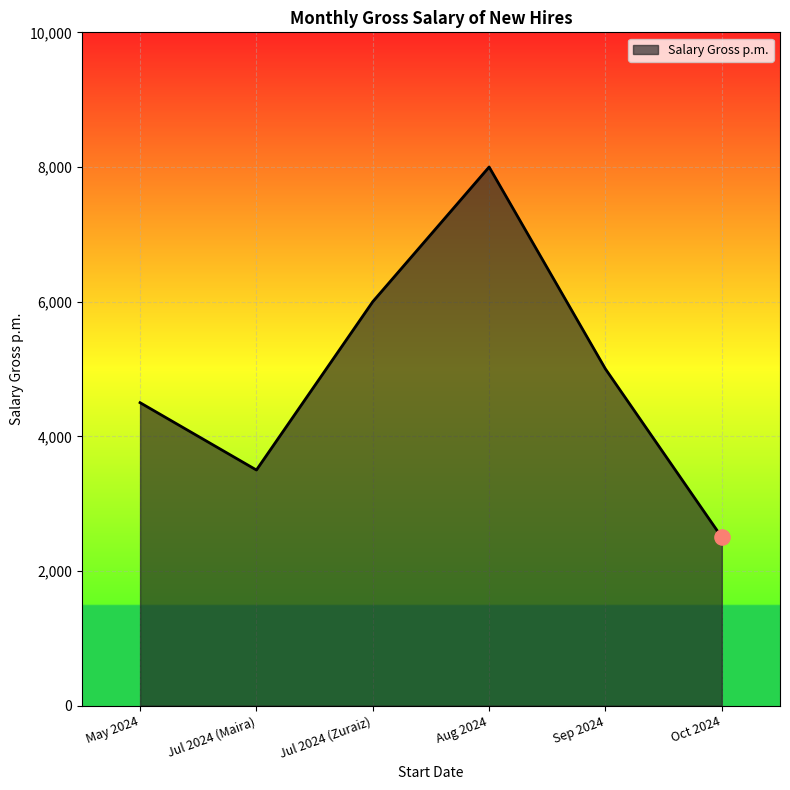

Which has a higher value, May 2024 or Jul 2024 (Maira)?

May 2024